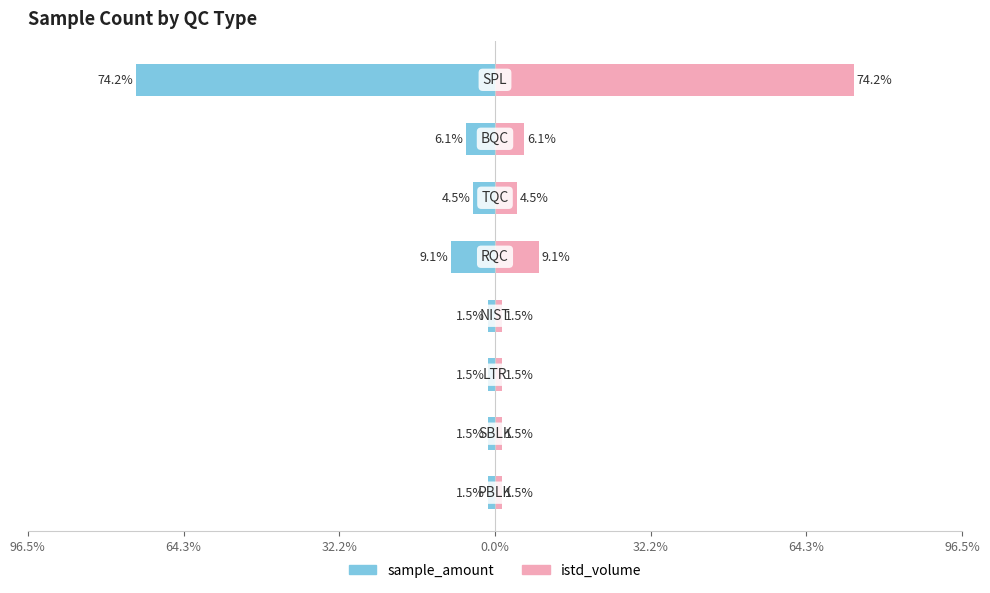

At how many categories does at least one series exceed -61?

8